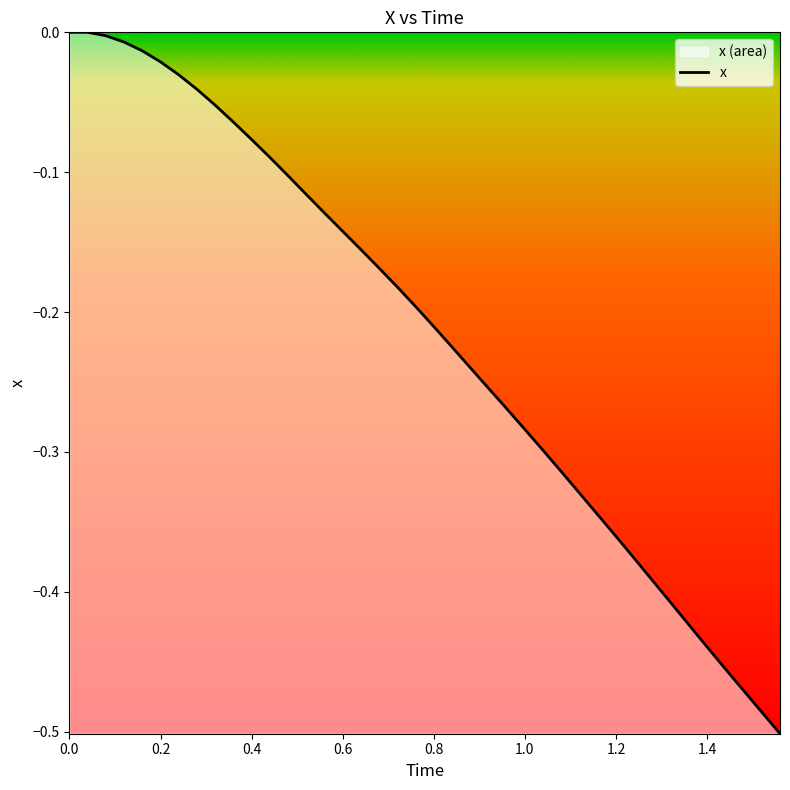

What is the minimum value shown in the chart?

-0.5